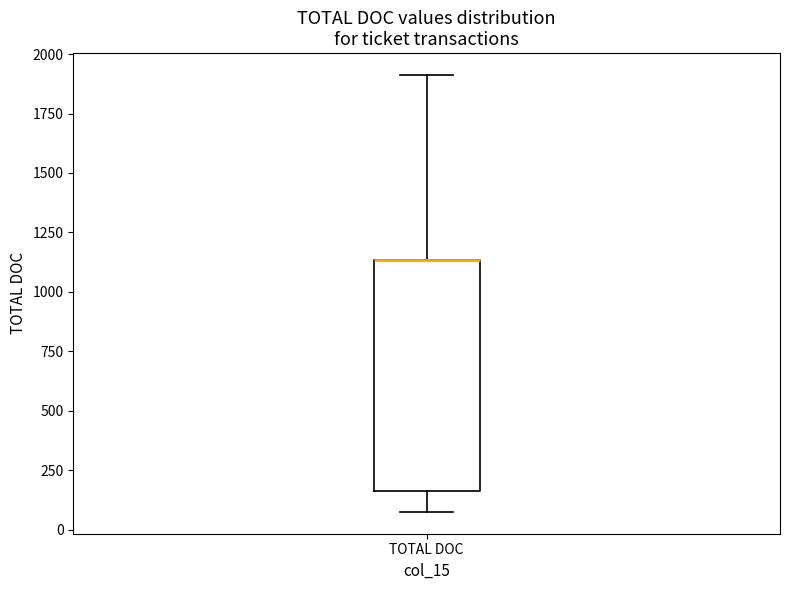

Transcribe this box plot: give where the median line is, the range the box spans, and where the two whiskers end, as read against the y-axis. The values are not printed on the chart, so give them approximately, as read against the axis.

median 1150 (drawn on the box's upper edge), box 150 to 1150, whiskers 100 to 1900